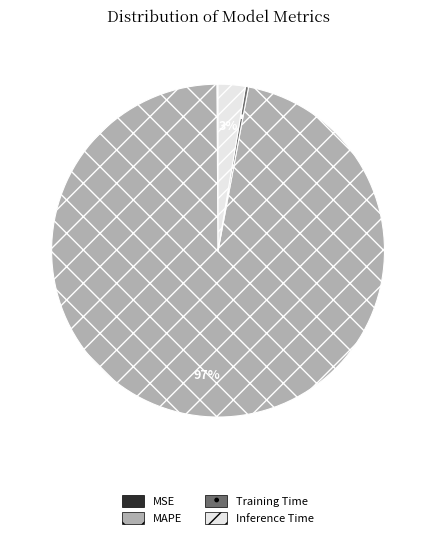

Is the sum of Inference Time and MAPE greater than half?

Yes